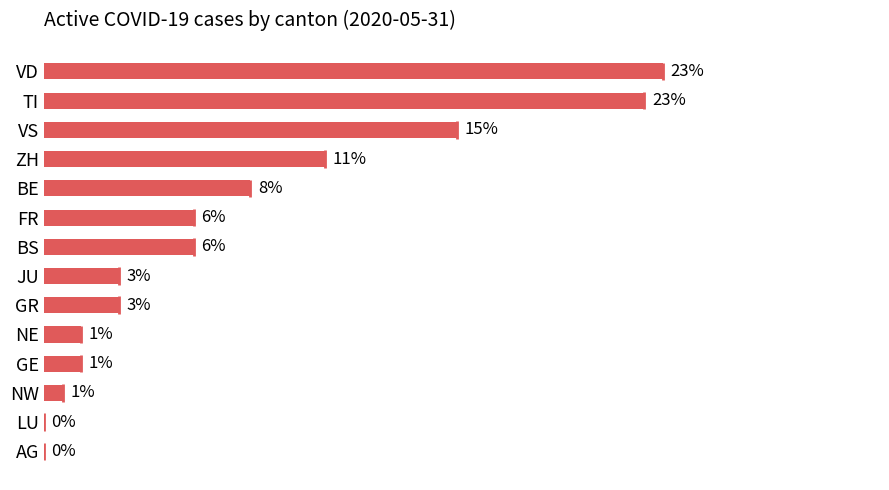

Are the bars grouped side by side (vs. stacked)?

No